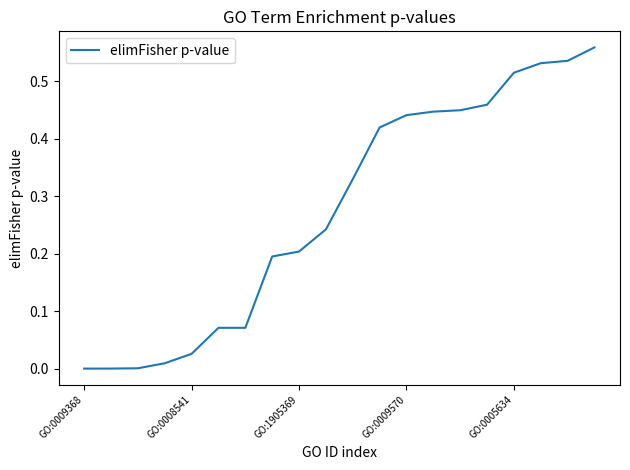

How many lines are shown in the chart?

1